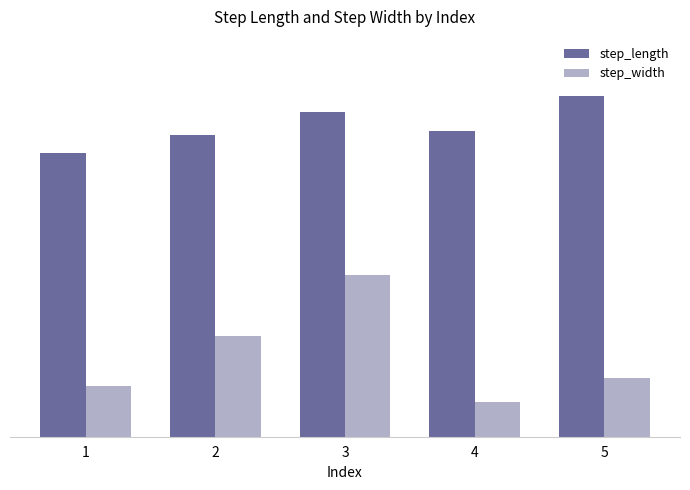

What are all the series names shown in the legend?

step_length, step_width